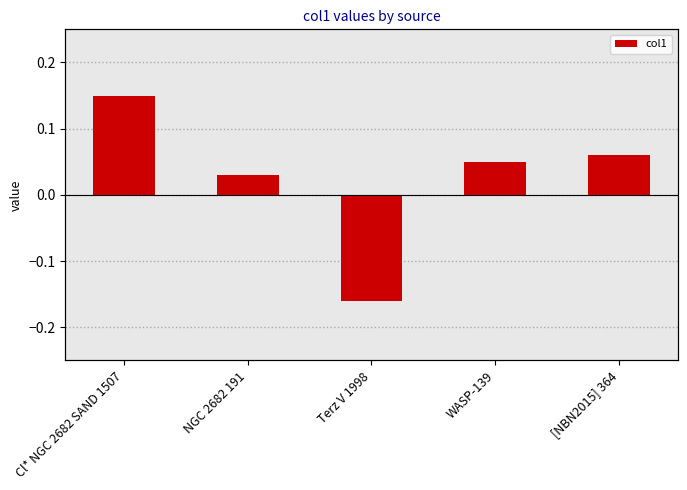

What is the label of the 3rd bar from the left?

Terz V 1998